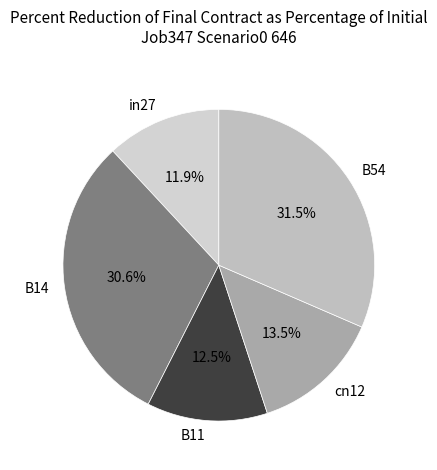

Does any single category account for the majority?

No